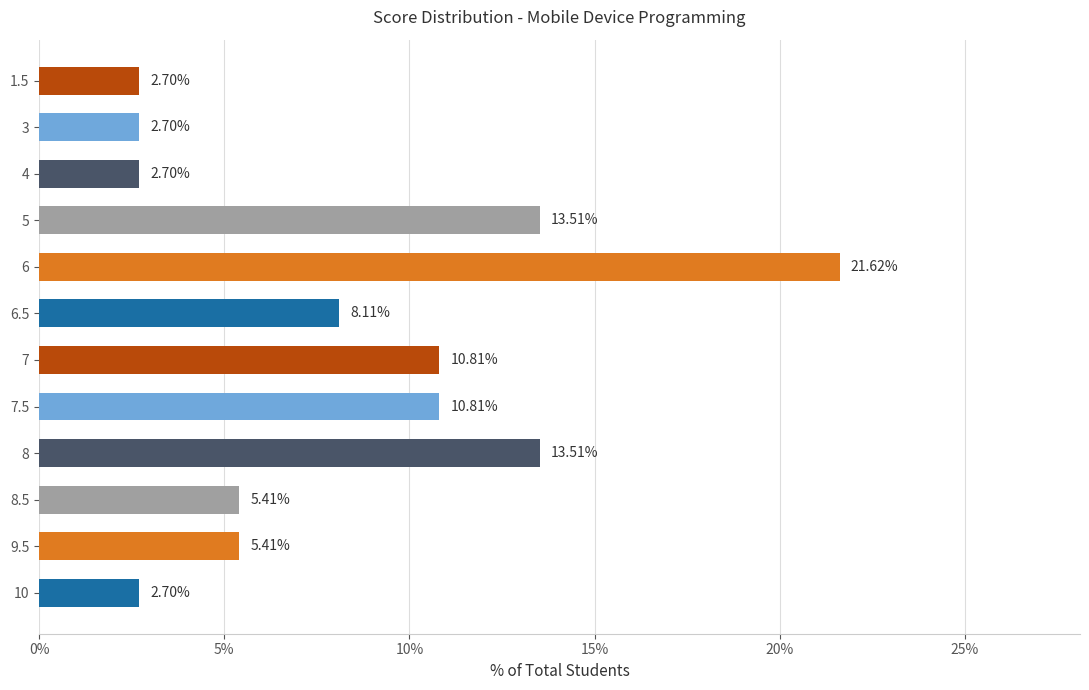

What is the change in value from 6.5 to 4?

-5.4